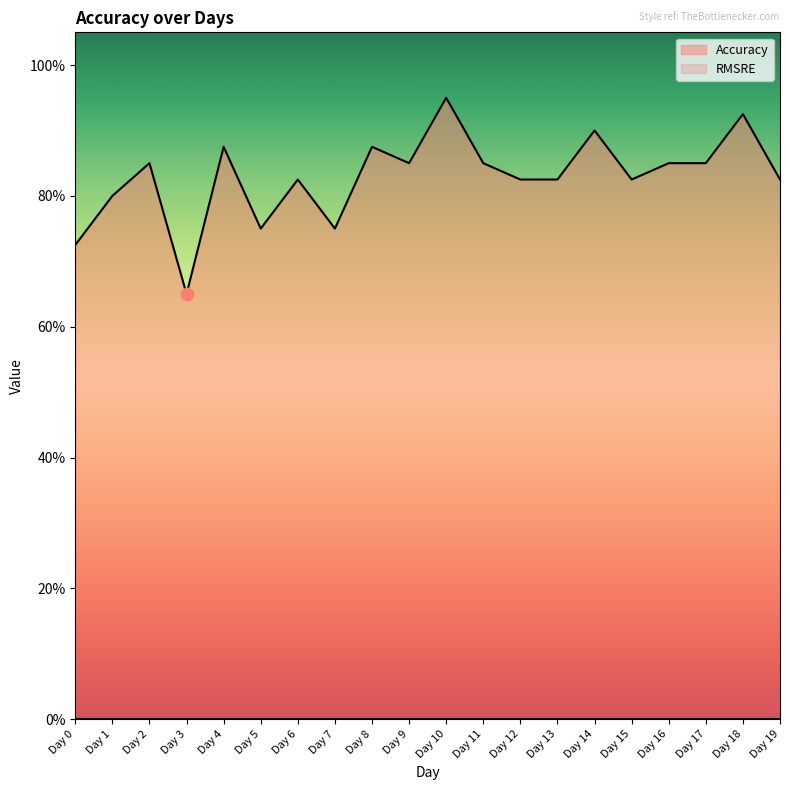

Between Day 7 and Day 11, which is larger?

Day 11